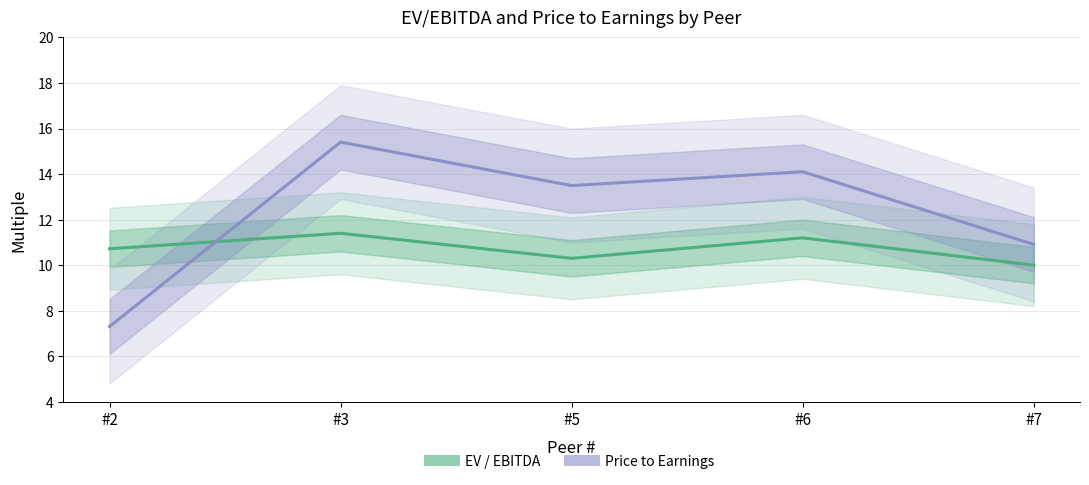

Reading left to right, list all the values displayed in this chart.

EV / EBITDA: 10.7	11.4	10.3	11.2	10.0
Price to Earnings: 7.3	15.4	13.5	14.1	10.9